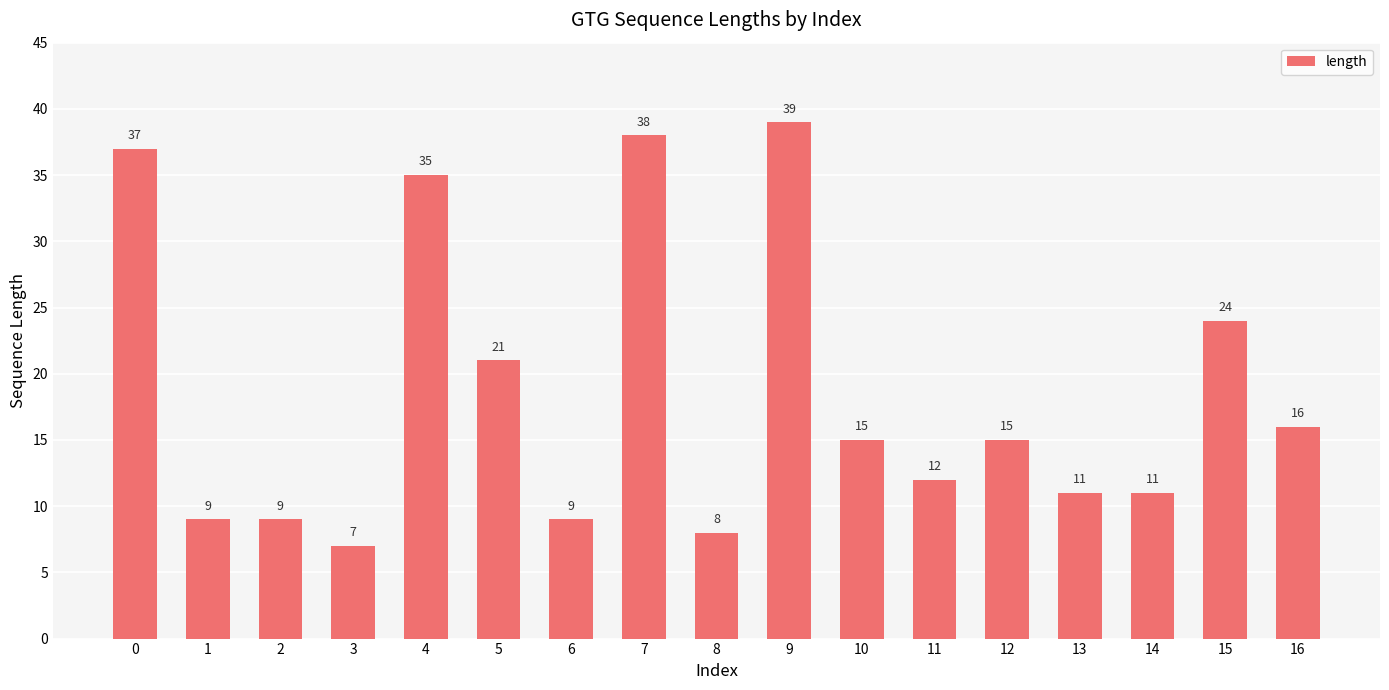

What is the value of the 12th bar from the left?

12